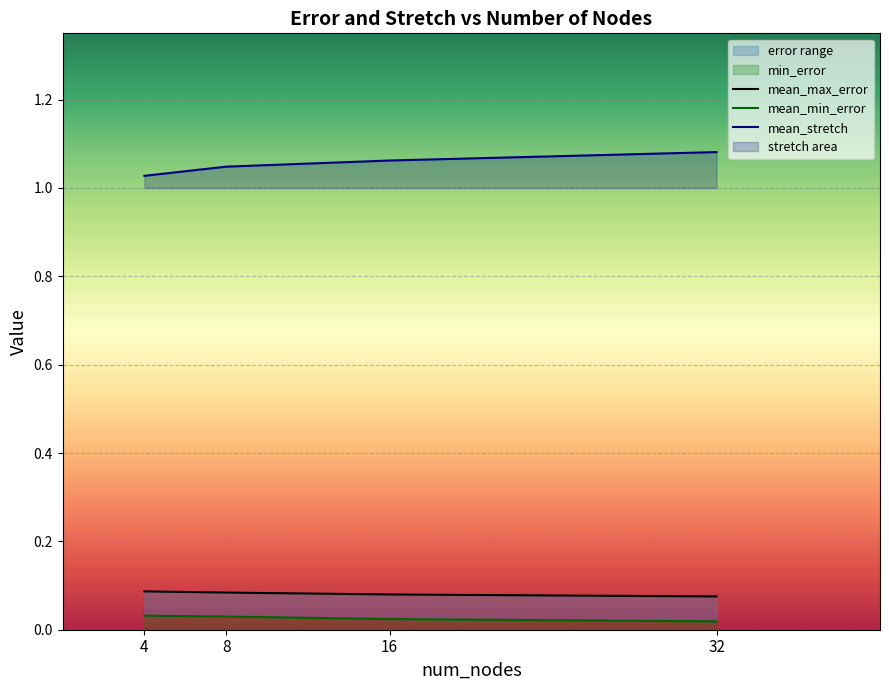

What is the lowest value of the mean_max_error series?

0.1